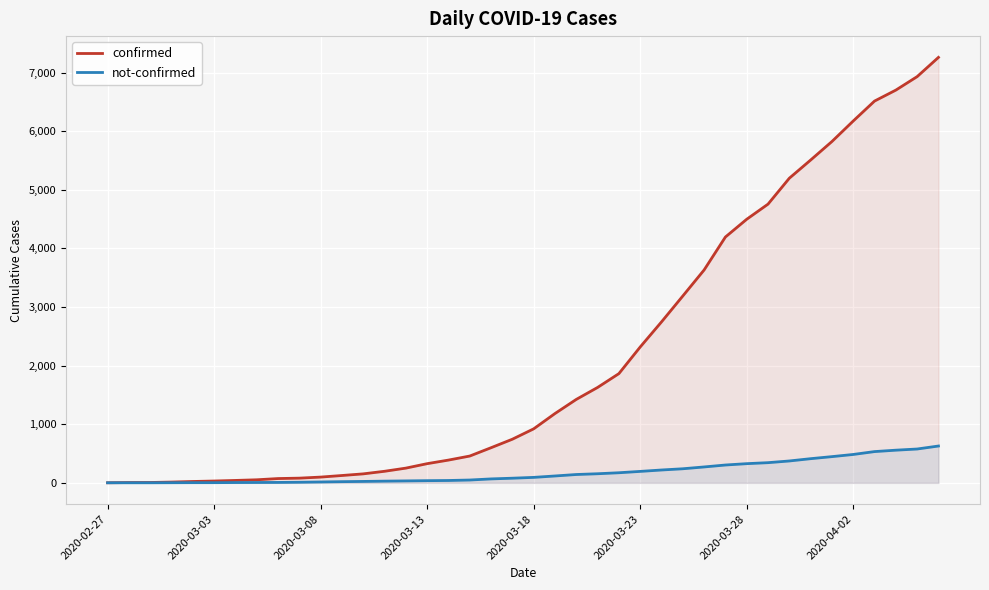

True or false: confirmed and not-confirmed cross at least once.

False